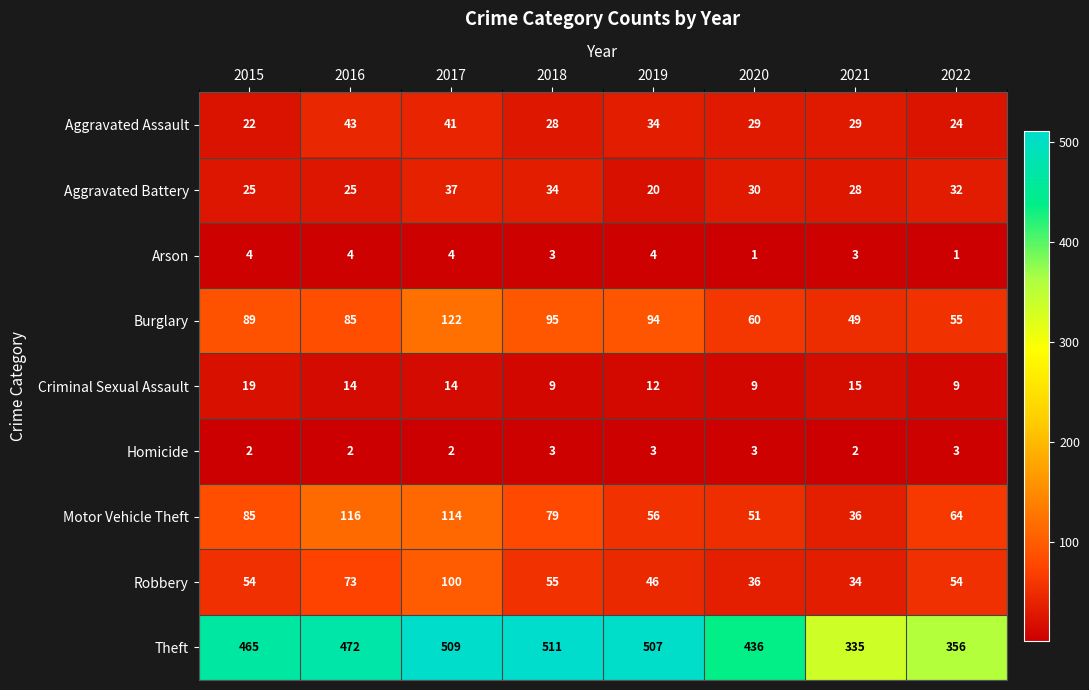

What is the sum of the Aggravated Assault values at 2019 and 2017?

75